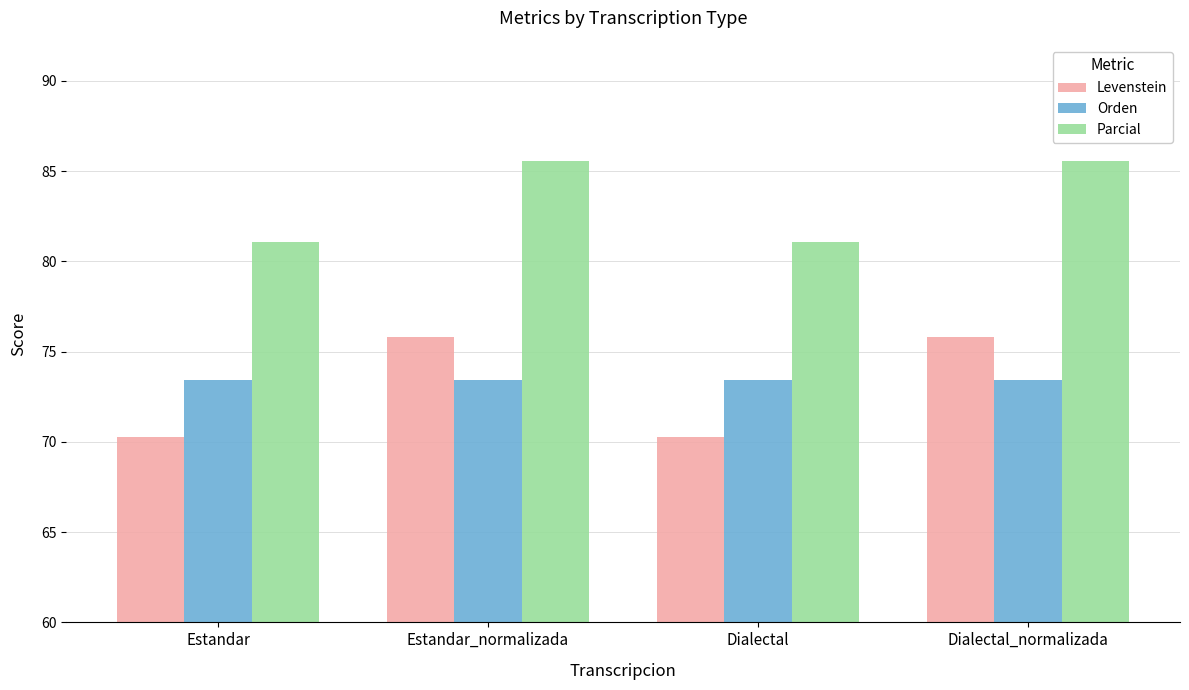

Which series has the largest range (max minus min)?

Levenstein